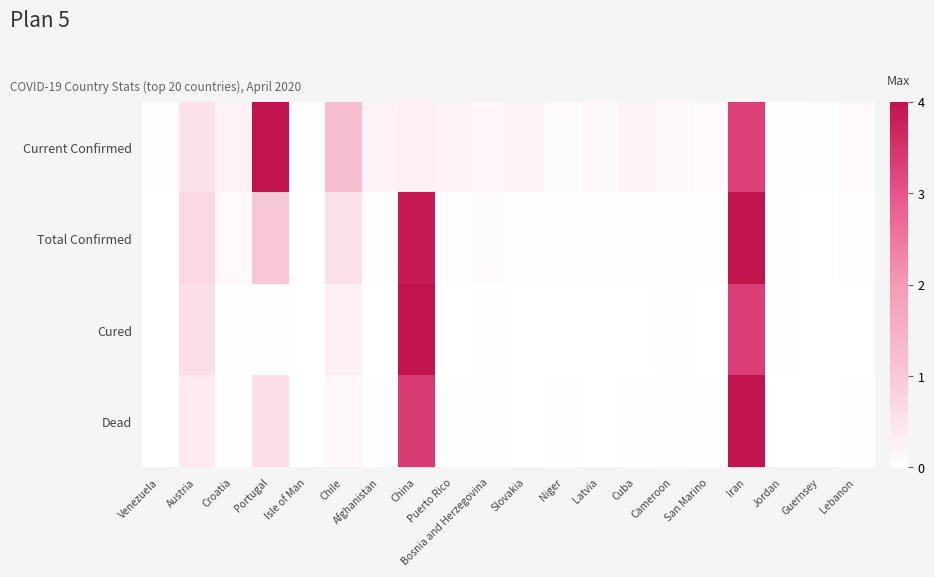

Rank the series at Croatia from lowest to highest value.

Dead, Cured, Total Confirmed, Current Confirmed